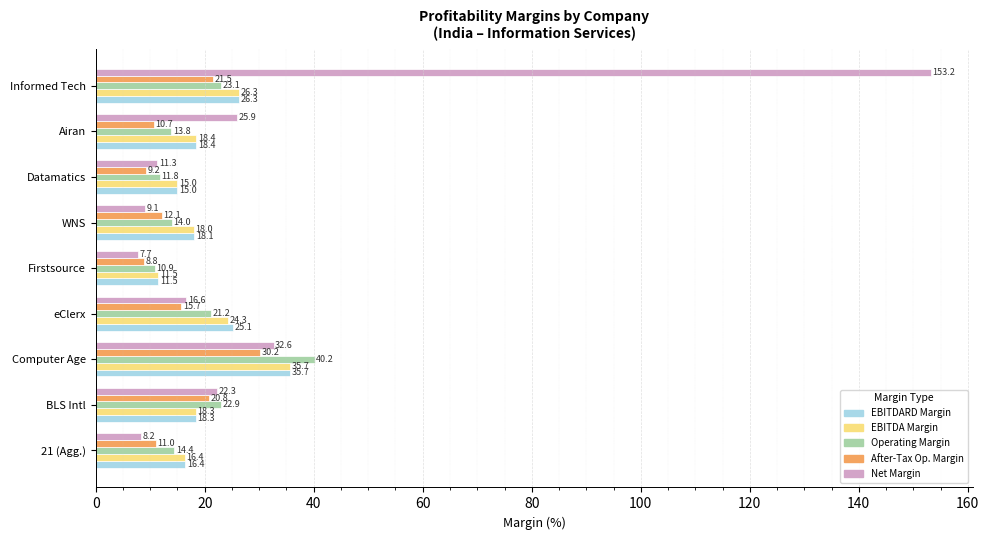

True or false: Net Margin has a value of 262.4 at Informed Tech.

False